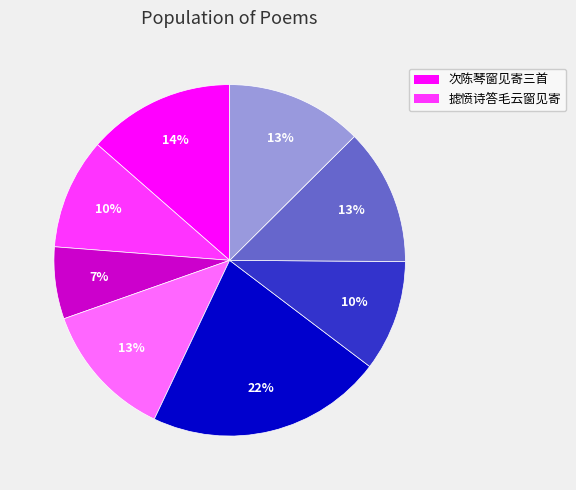

To the nearest percent, what is the average slice percentage?

12%